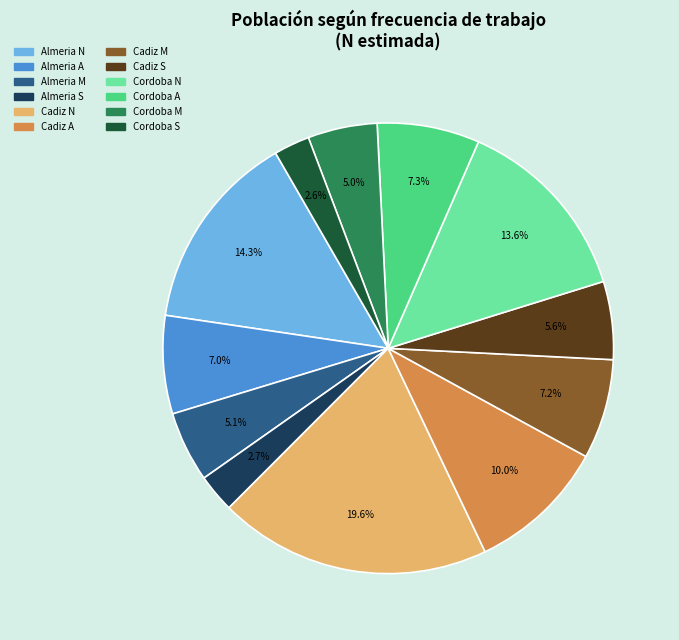

Is there a majority slice in this chart?

No